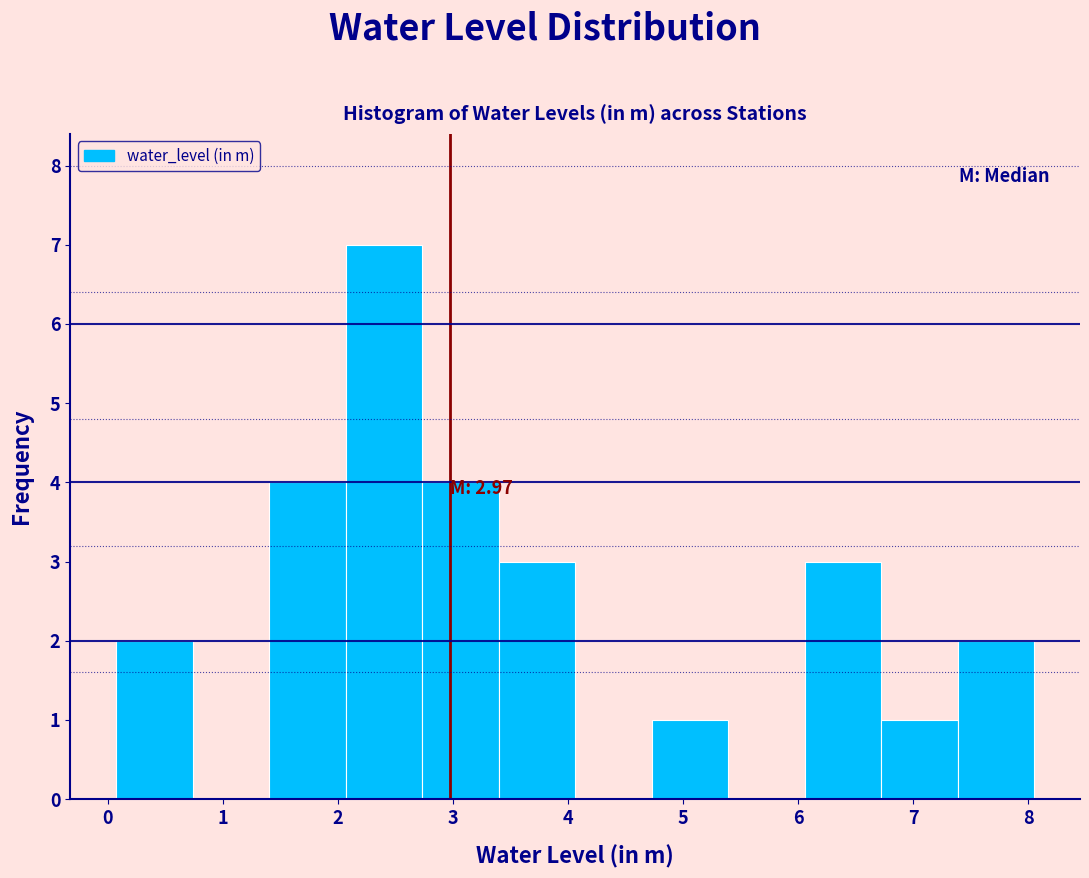

Over which range of the x-axis is the bar tallest?

2.1 to 2.7